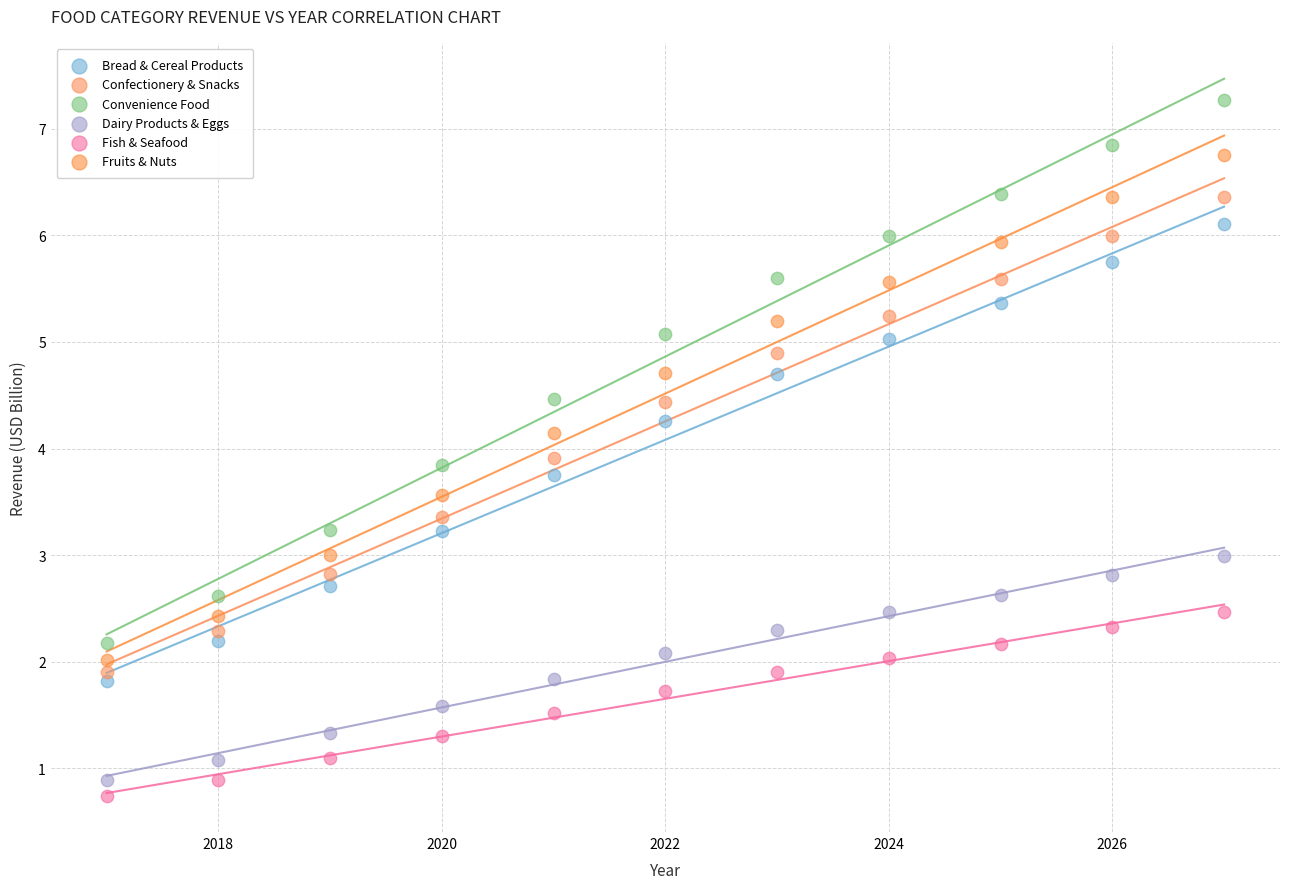

Across all data points, what is the range of X values (max minus min)?

10.0